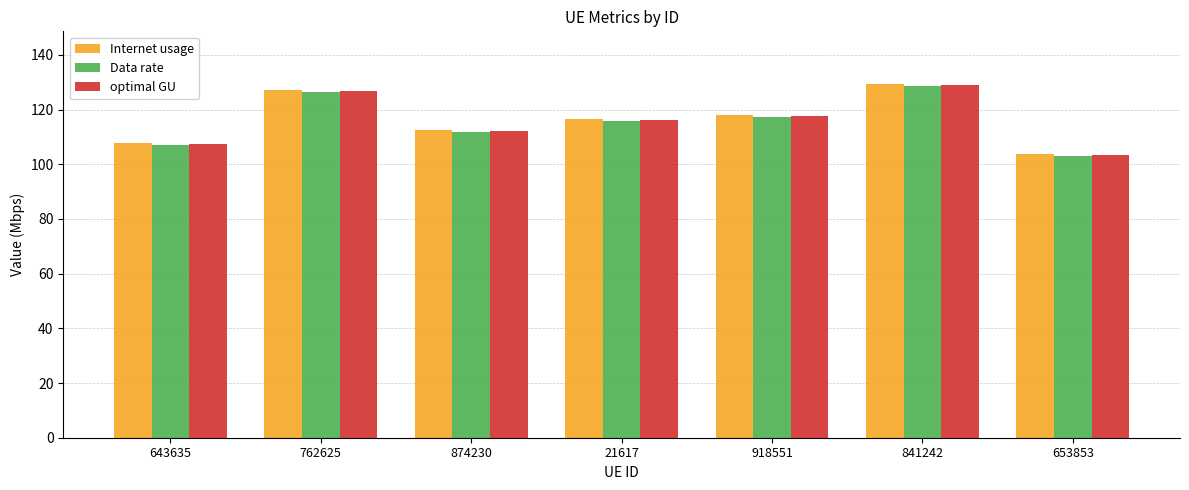

What is the average value of the Internet usage series?

116.5